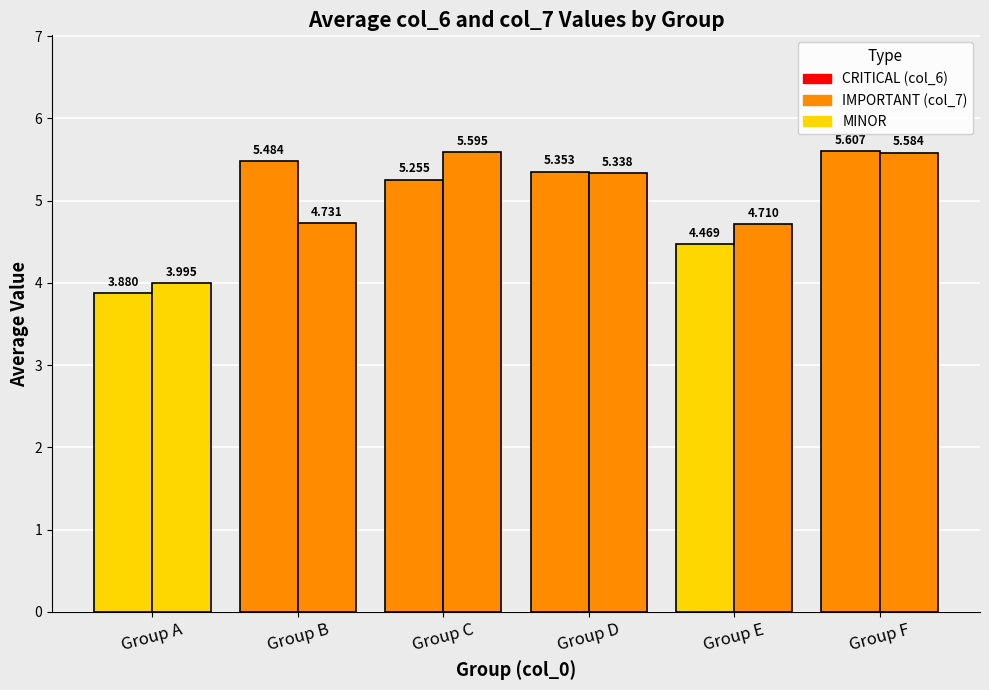

How many categories are shown in the chart?

6